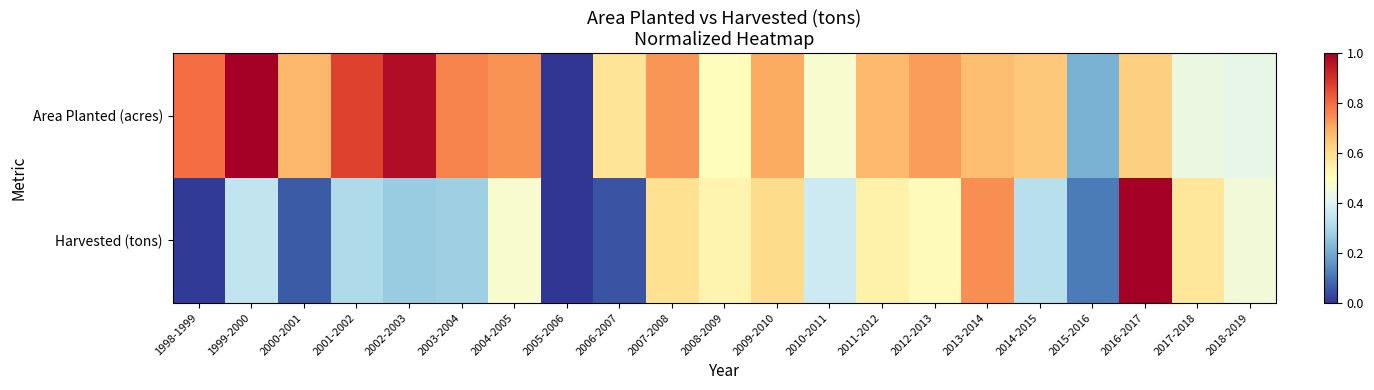

Between 2015-2016 and 2002-2003, which is larger?

2002-2003